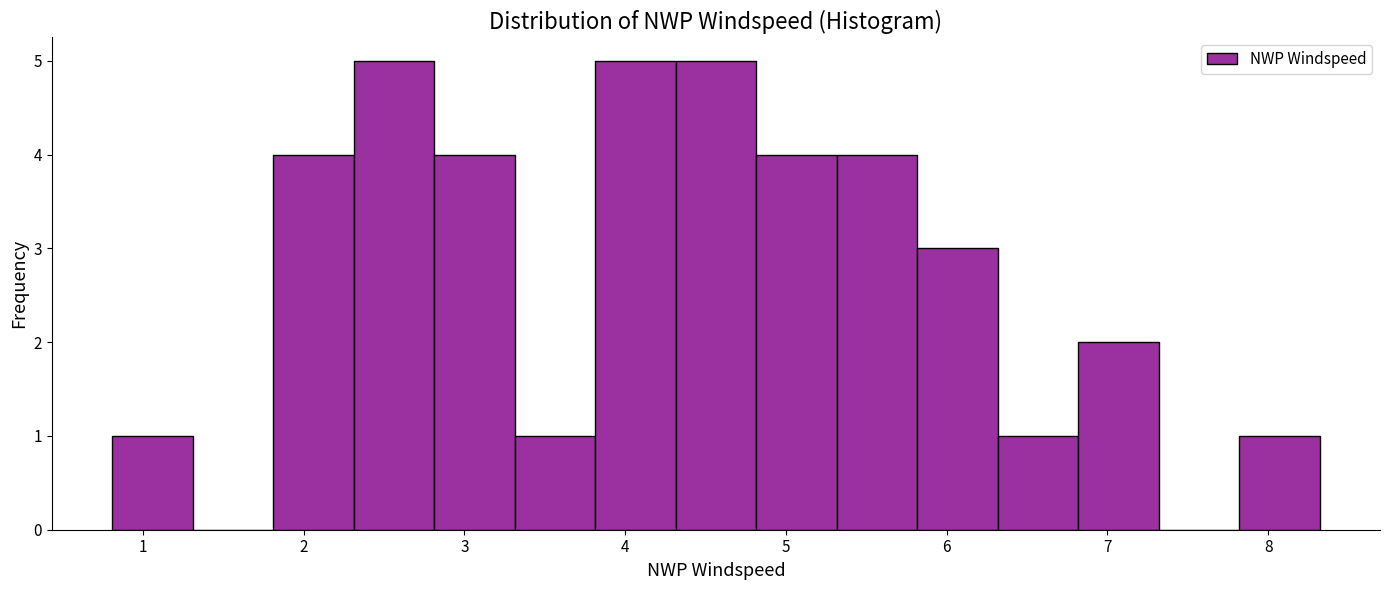

Reading left to right, list every bar in this chart as the range it spans on the x-axis followed by its height. Neither the bar edges nor the heights are printed on the chart, so give them approximately, as read against the axes.

0.8 to 1.3: 1
1.3 to 1.8: 0
1.8 to 2.3: 4
2.3 to 2.8: 5
2.8 to 3.3: 4
3.3 to 3.8: 1
3.8 to 4.3: 5
4.3 to 4.8: 5
4.8 to 5.3: 4
5.3 to 5.8: 4
5.8 to 6.3: 3
6.3 to 6.8: 1
6.8 to 7.3: 2
7.3 to 7.8: 0
7.8 to 8.3: 1